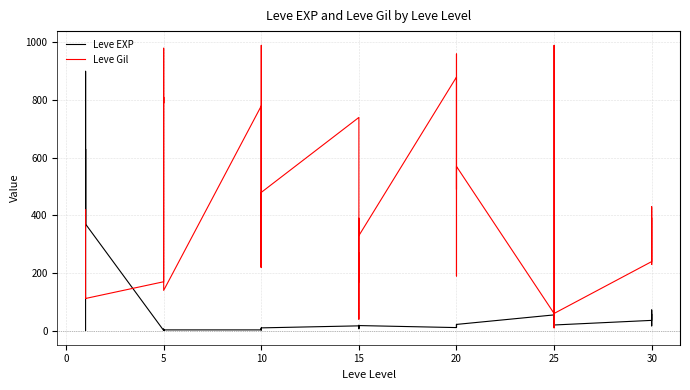

Does the chart have visible grid lines?

Yes